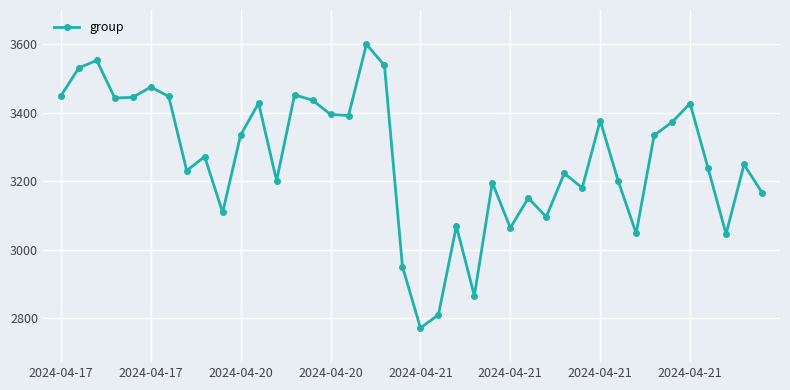

Does the chart have visible grid lines?

Yes